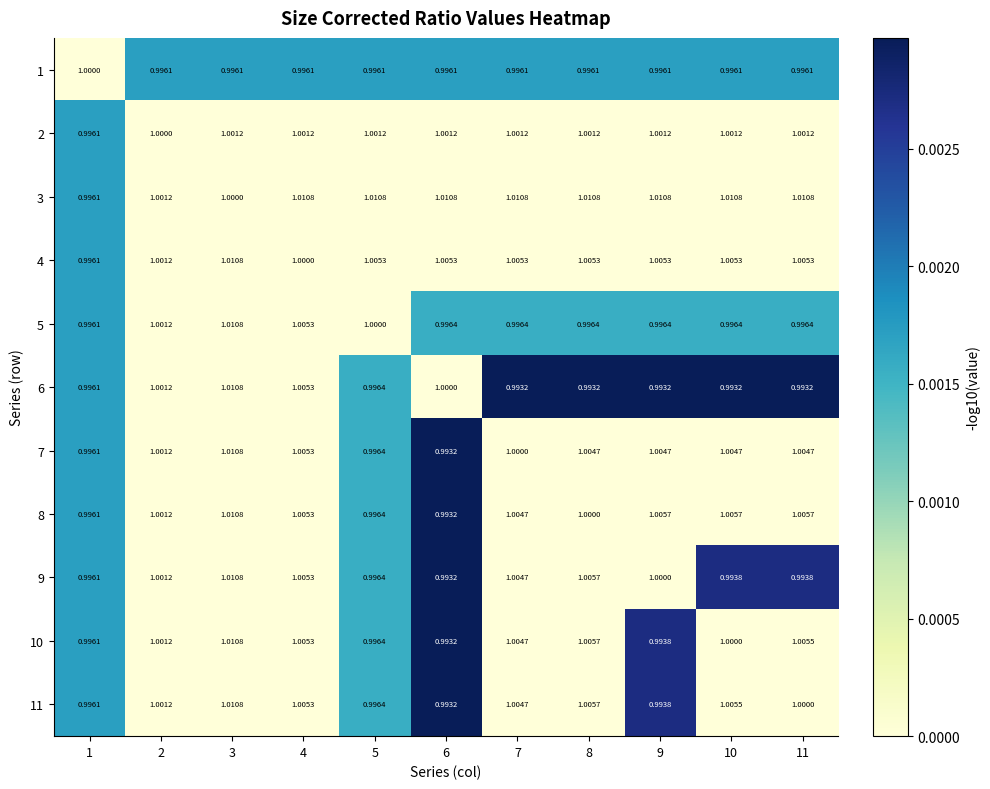

Is the value of 6 at 5 greater than the value of 7 at 3?

No